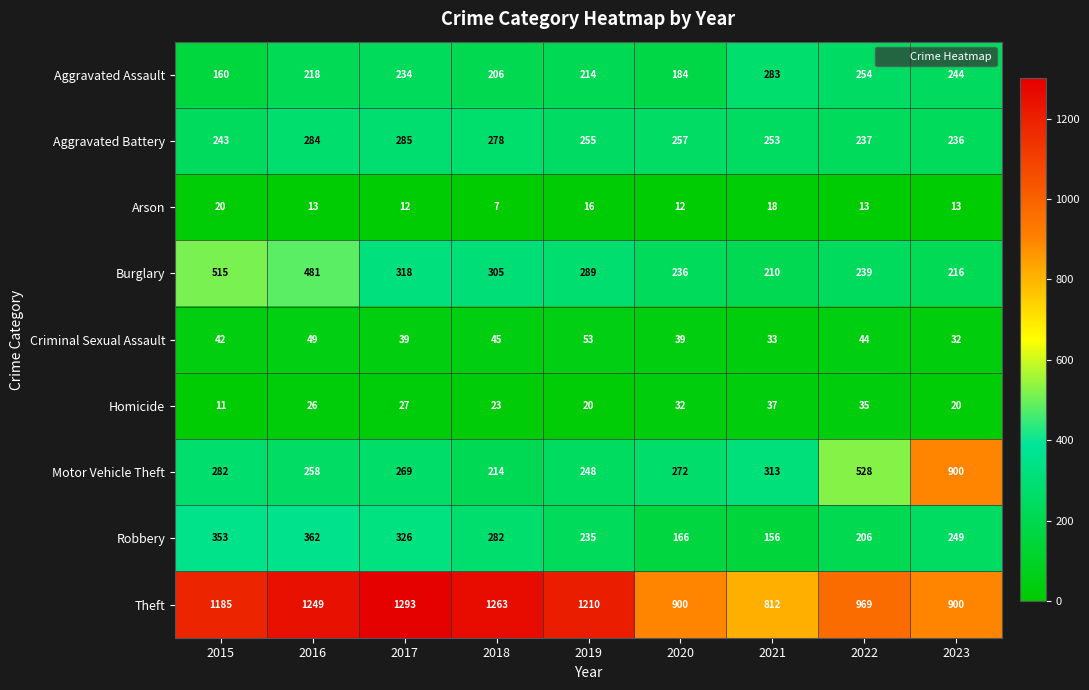

What is the approximate value of Motor Vehicle Theft at 2018?

214